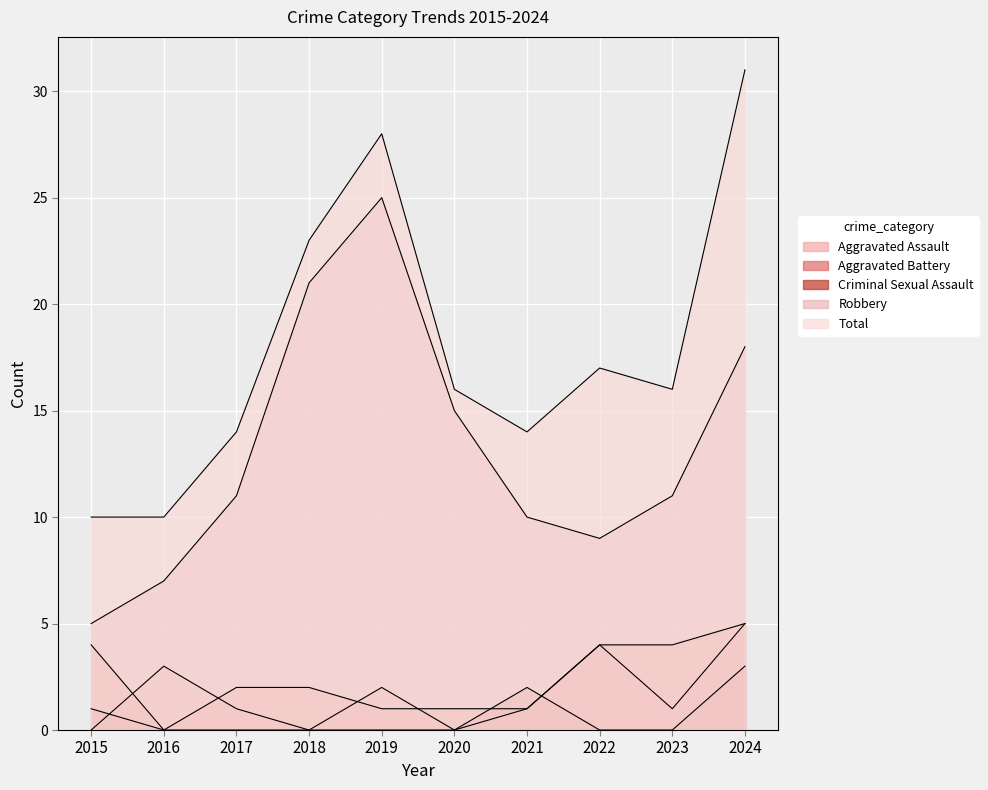

At 2021, list the series in order from smallest to largest.

Aggravated Assault, Aggravated Battery, Criminal Sexual Assault, Robbery, Total